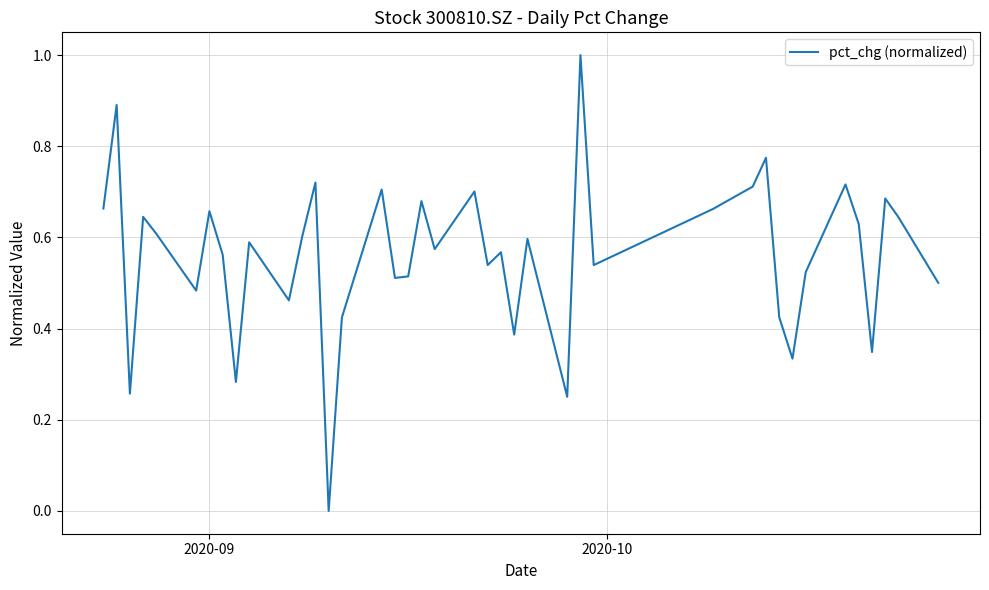

What is the maximum value shown in the chart?

1.0